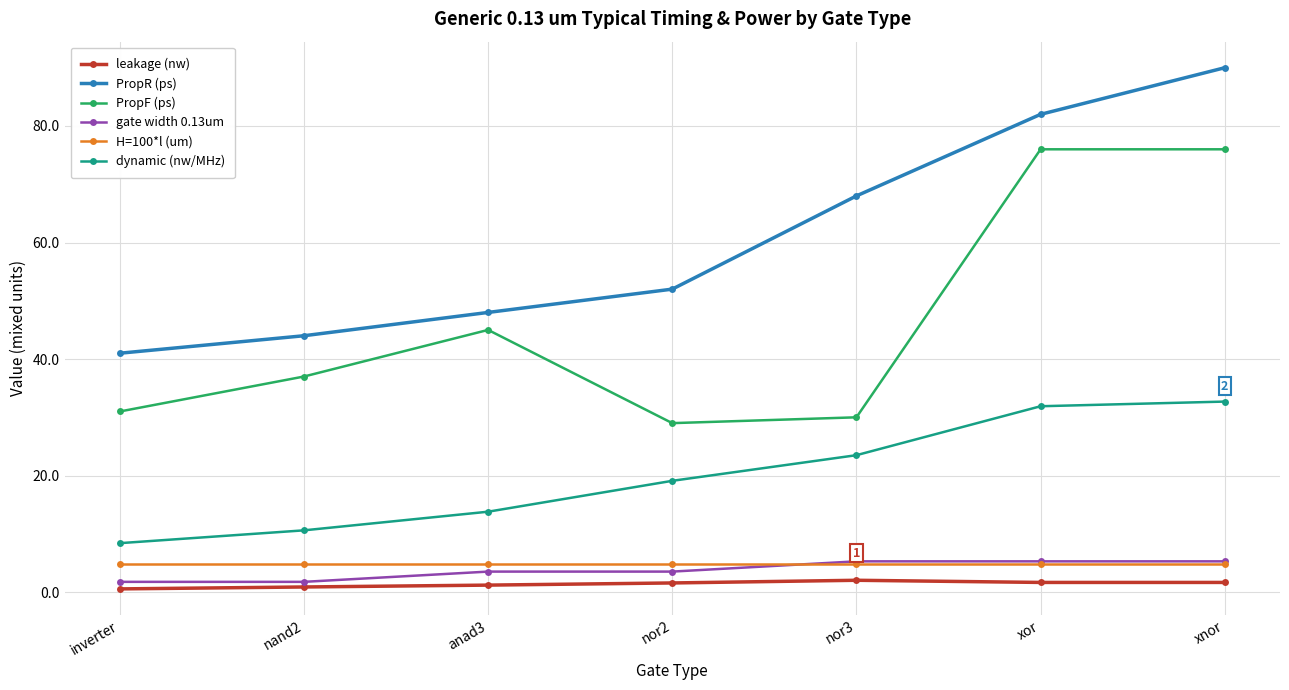

Between inverter and xnor, which series saw the biggest shift?

PropR (ps)